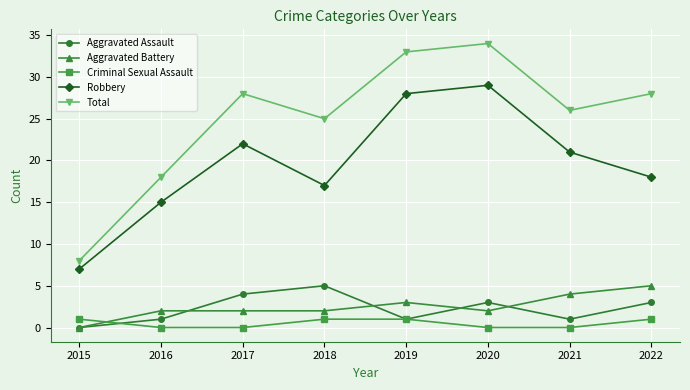

Read the Total value at 2018, to the nearest 5.

25